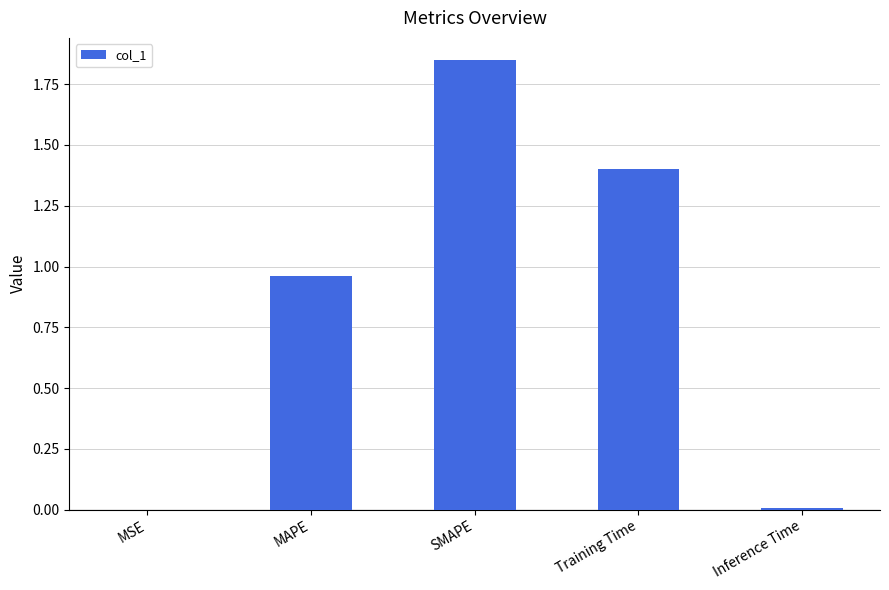

The chart shows a value of 0.0 at MSE. True or false?

True